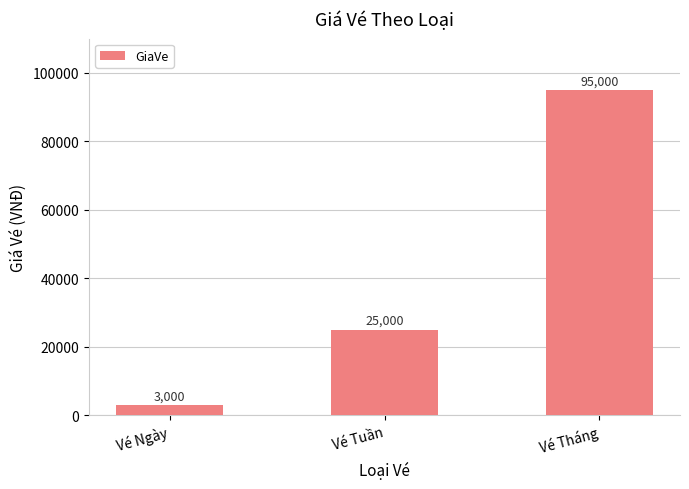

What is the label of the 1st bar from the right?

Vé Tháng